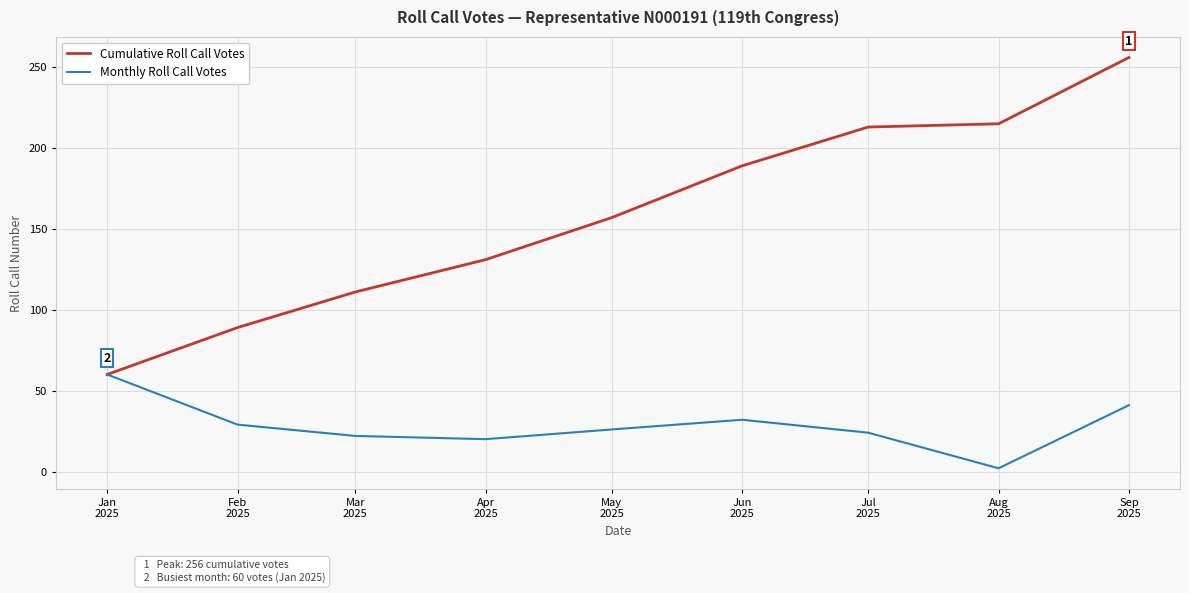

What is the maximum value shown in the chart?

256